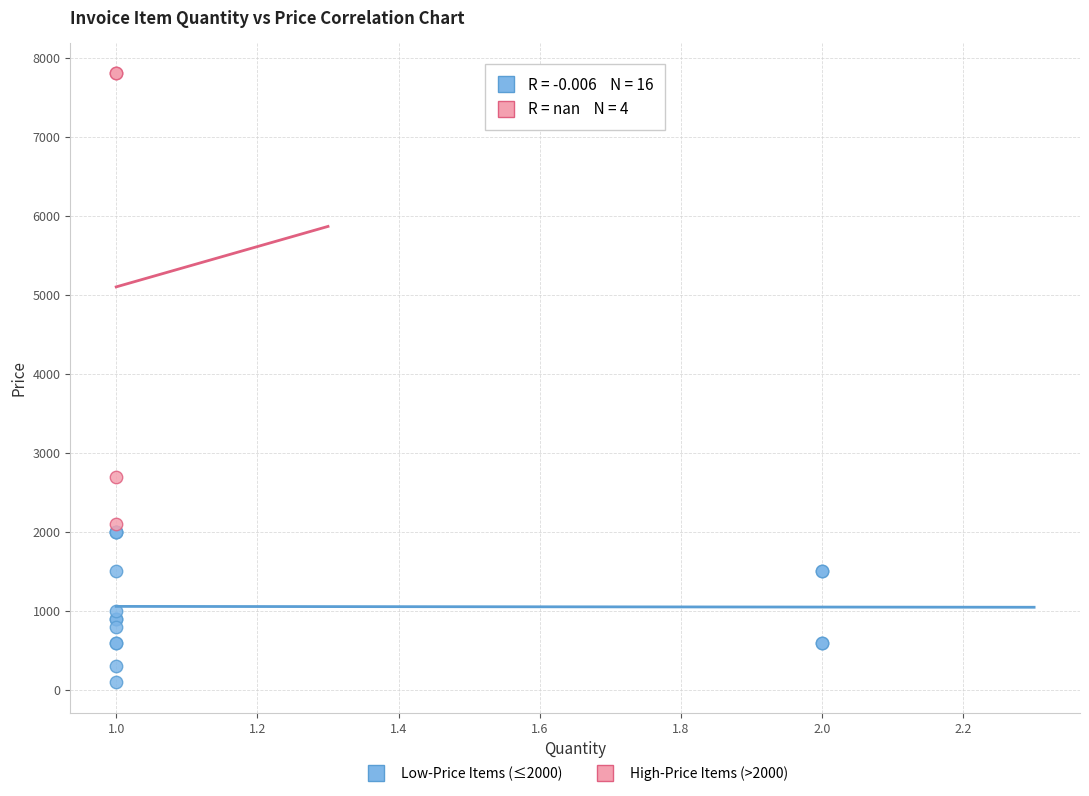

What are all the series names shown in the legend?

Low-Price Items (≤2000), High-Price Items (>2000)